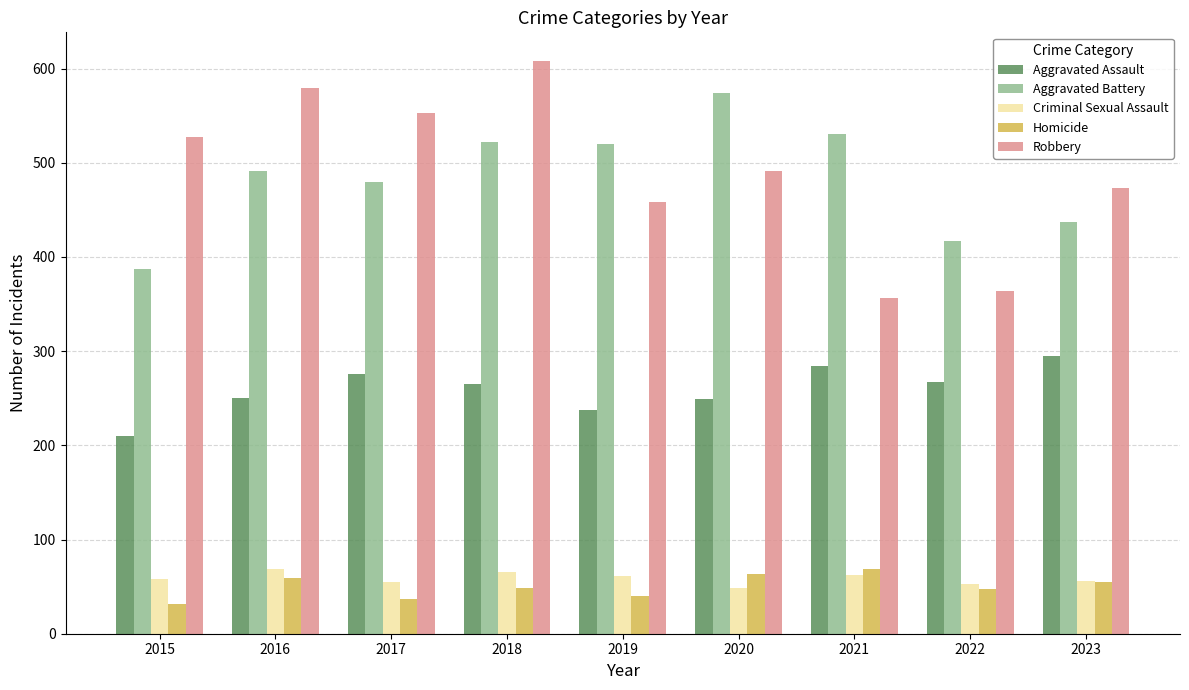

Does the chart contain any negative values?

No